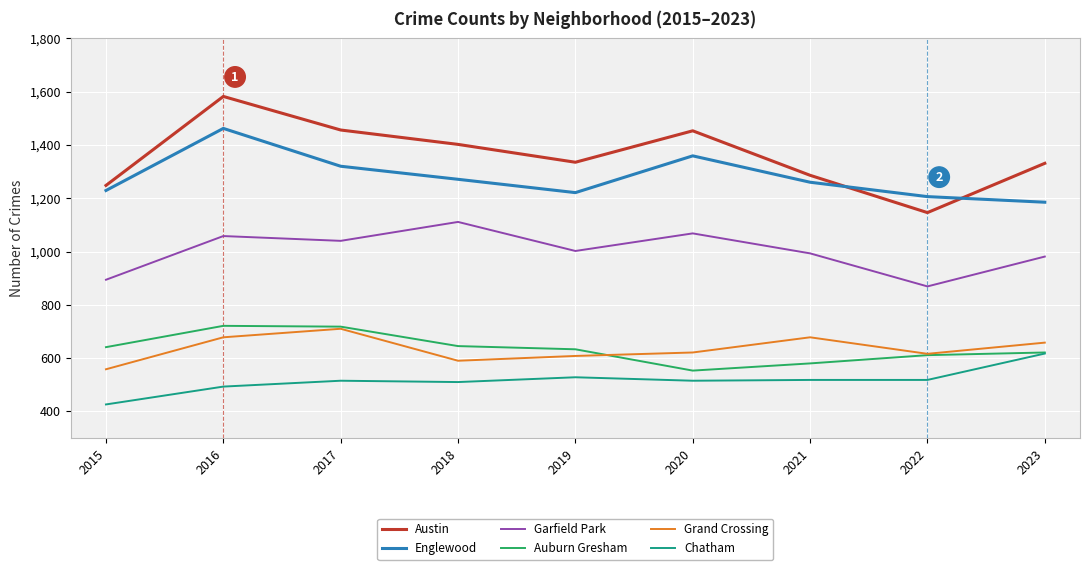

In Englewood, how many points are higher than both neighbors (excluding endpoints)?

2